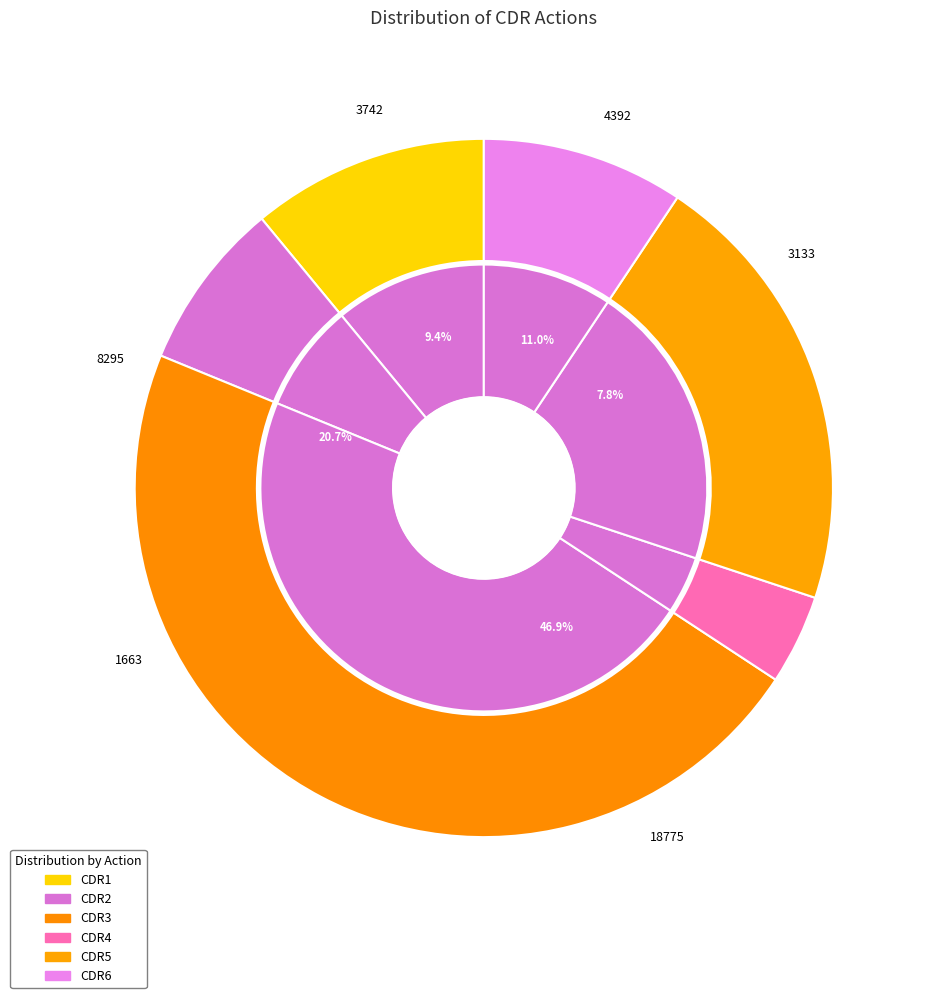

Does any single category account for the majority?

No